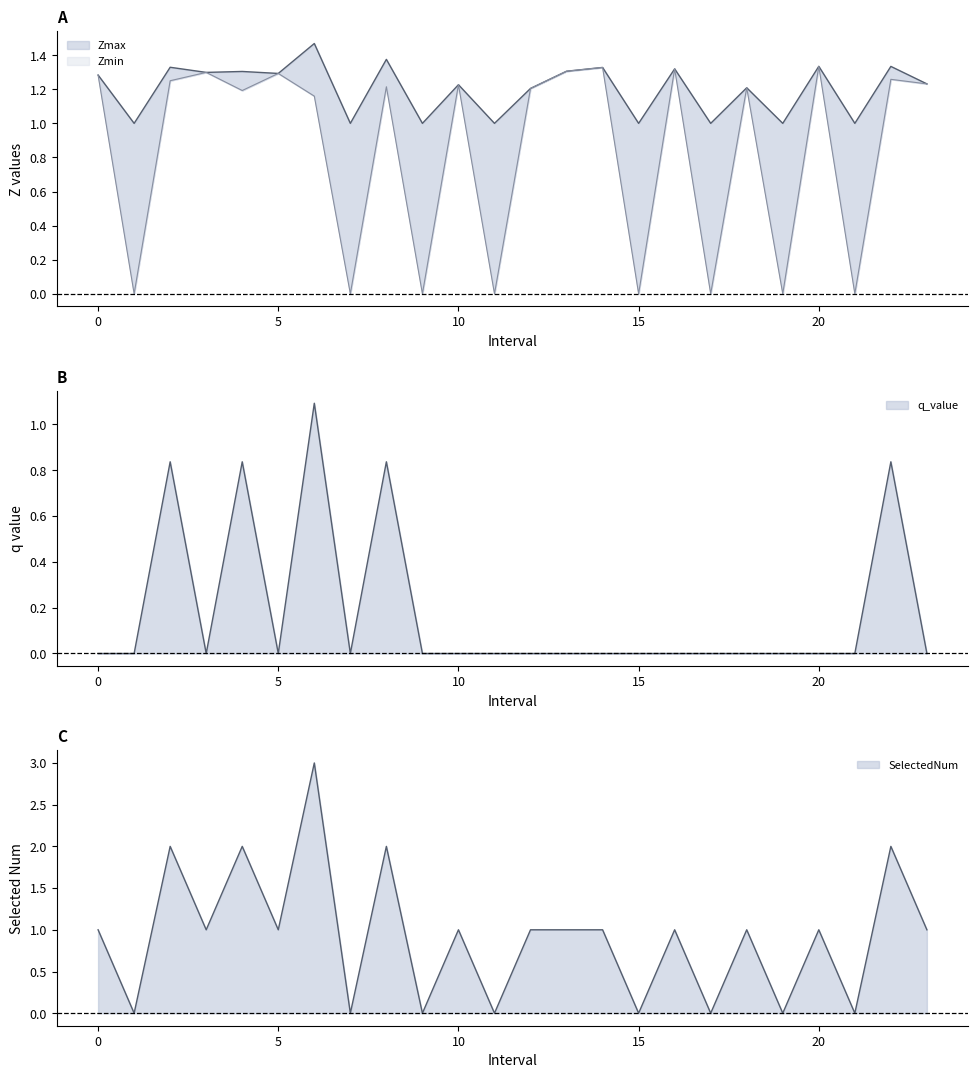

True or false: q_value and SelectedNum intersect in this chart.

False